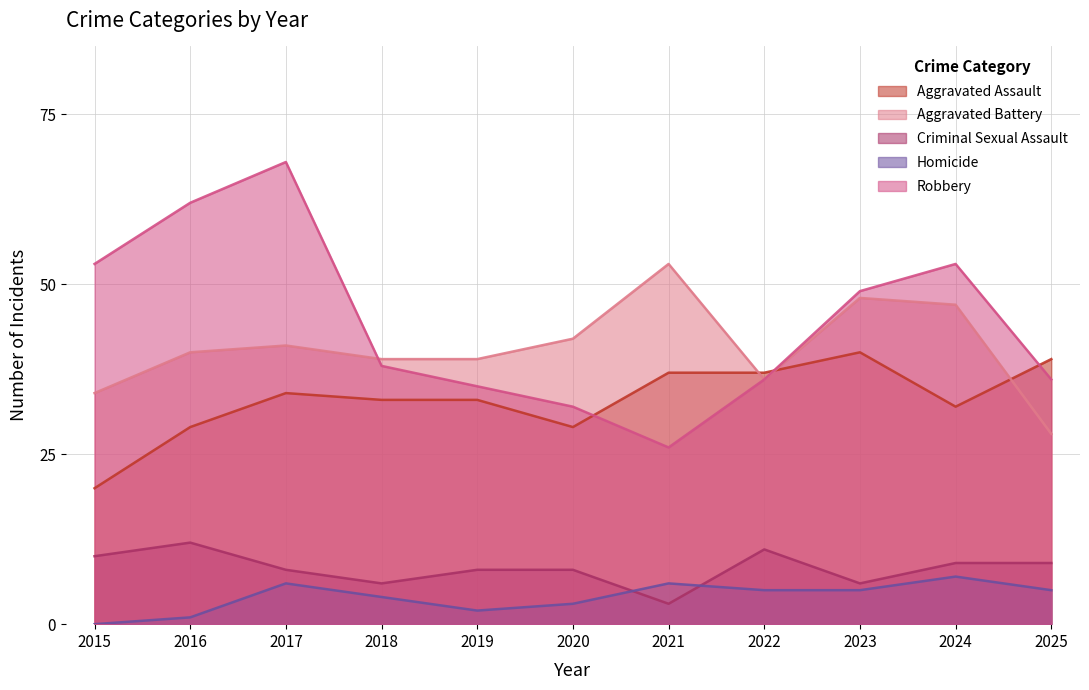

Reading right to left, list all the values displayed in this chart.

Aggravated Assault: 39	32	40	37	37	29	33	33	34	29	20
Aggravated Battery: 28	47	48	36	53	42	39	39	41	40	34
Criminal Sexual Assault: 9	9	6	11	3	8	8	6	8	12	10
Homicide: 5	7	5	5	6	3	2	4	6	1	0
Robbery: 36	53	49	36	26	32	35	38	68	62	53